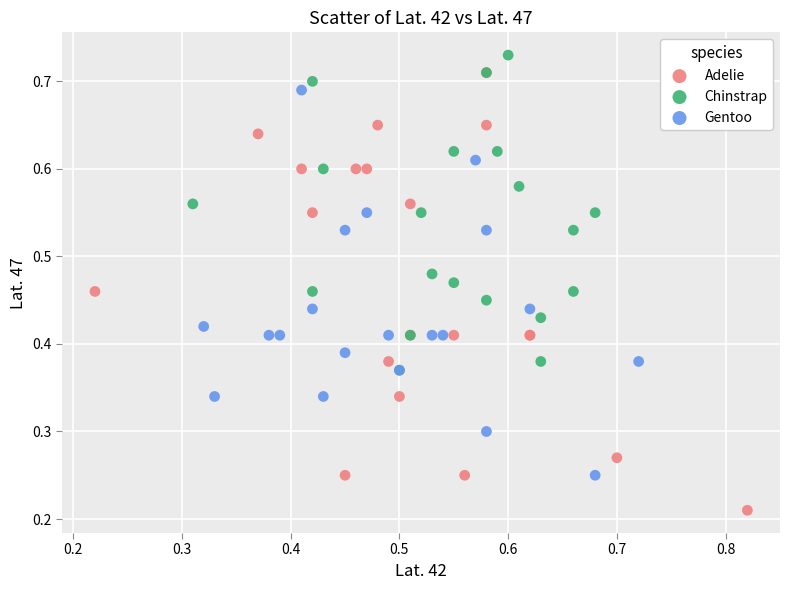

Which series reaches the maximum Y coordinate?

Chinstrap